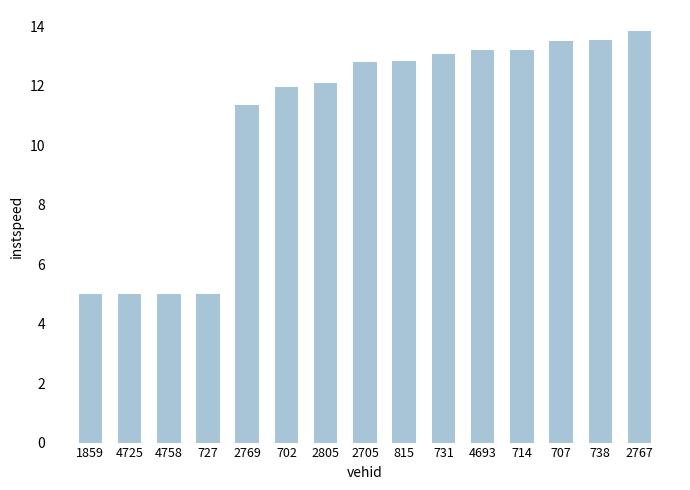

How many bars are there in total?

15